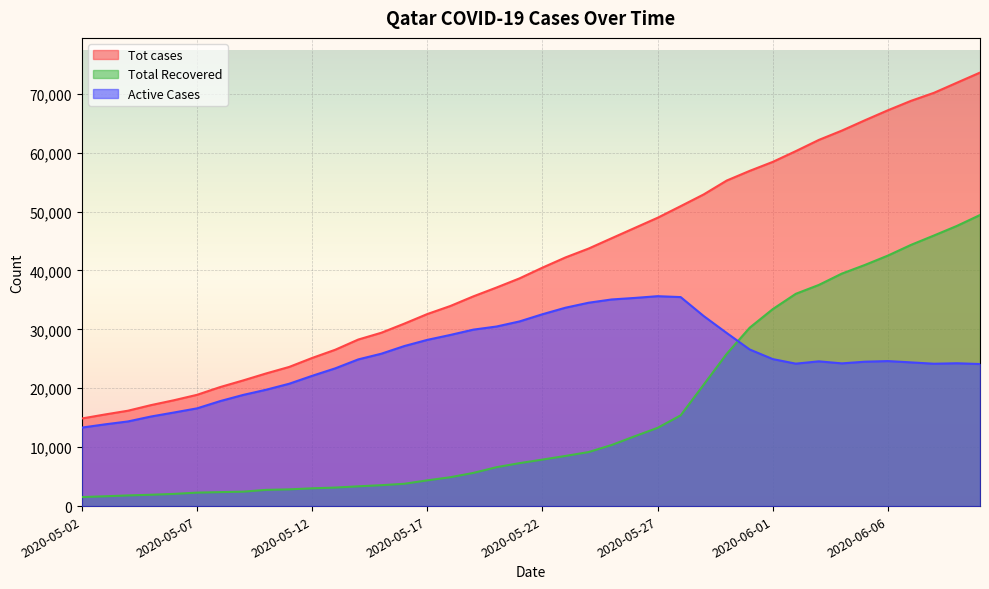

At which label is Tot cases closest to 44233?

2020-05-24